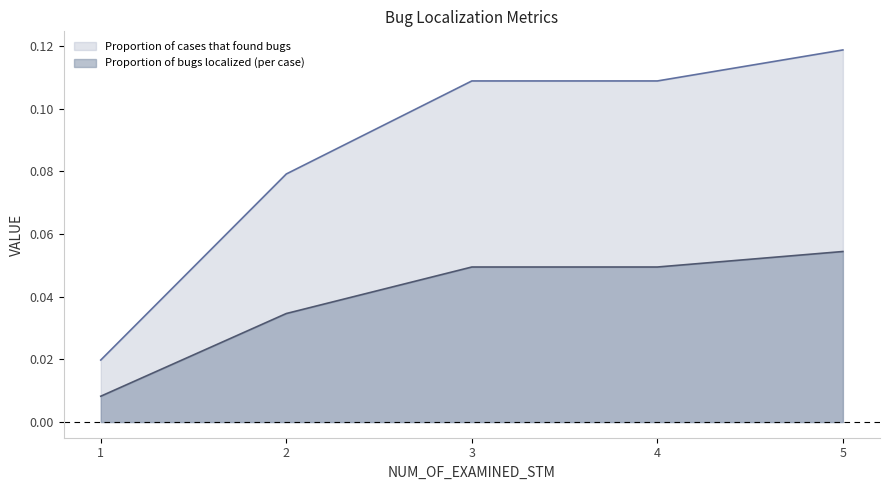

How many distinct data groups are displayed?

2